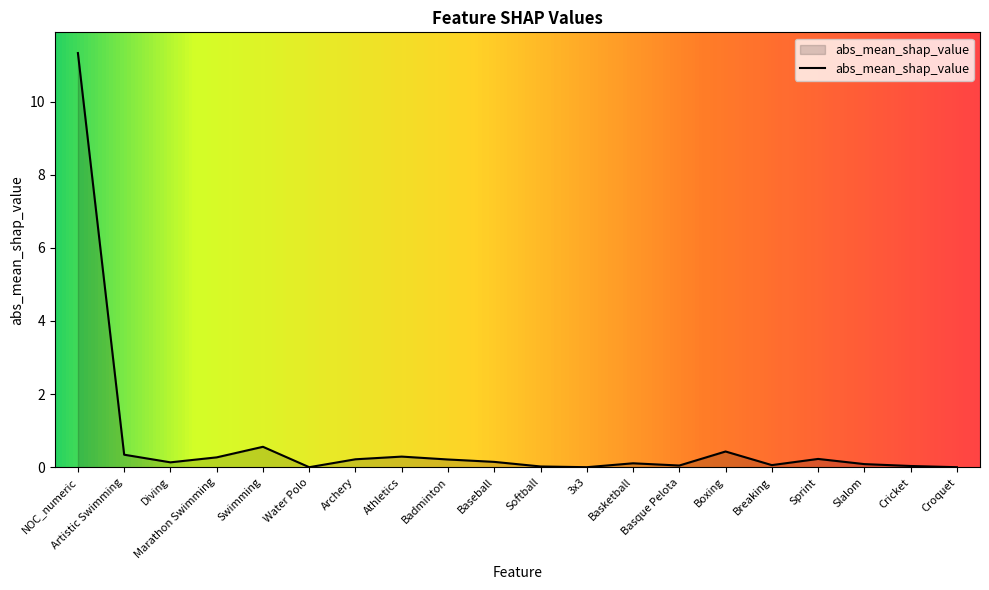

How many distinct data groups are displayed?

1